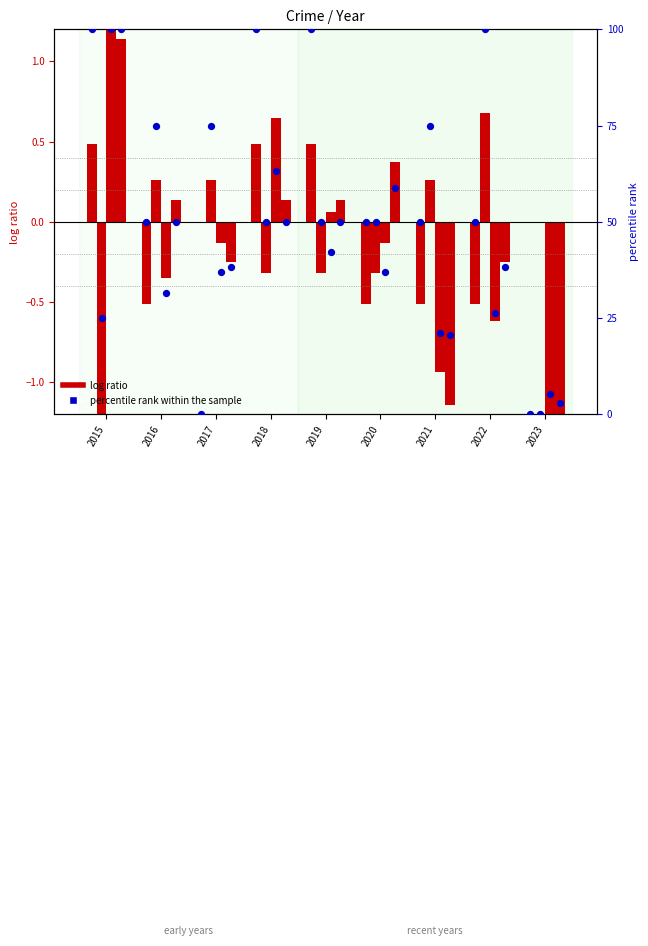

What is the total value across all series at 2022?

49.5